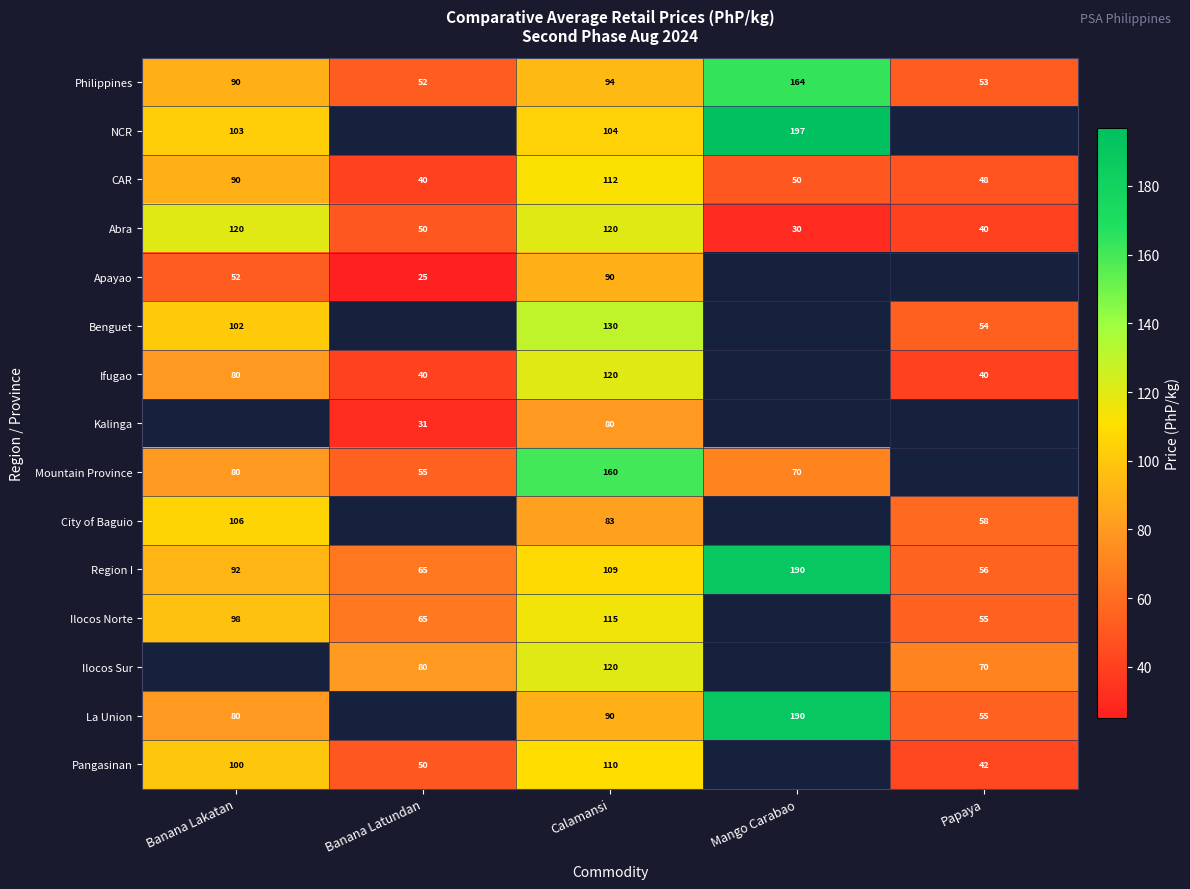

What is the difference between the City of Baguio values at Papaya and Calamansi?

25.0